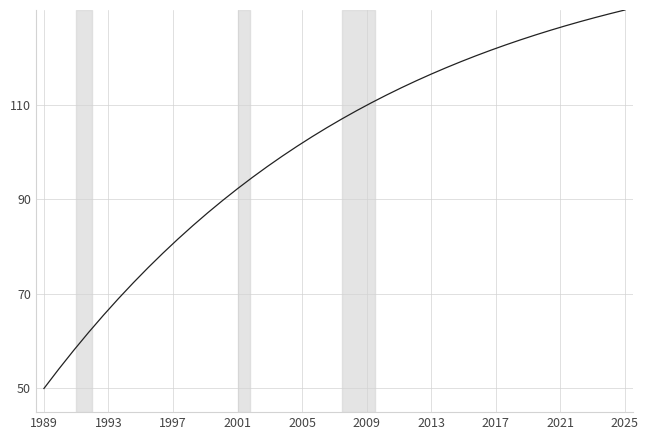

What is the smallest value displayed?

50.0